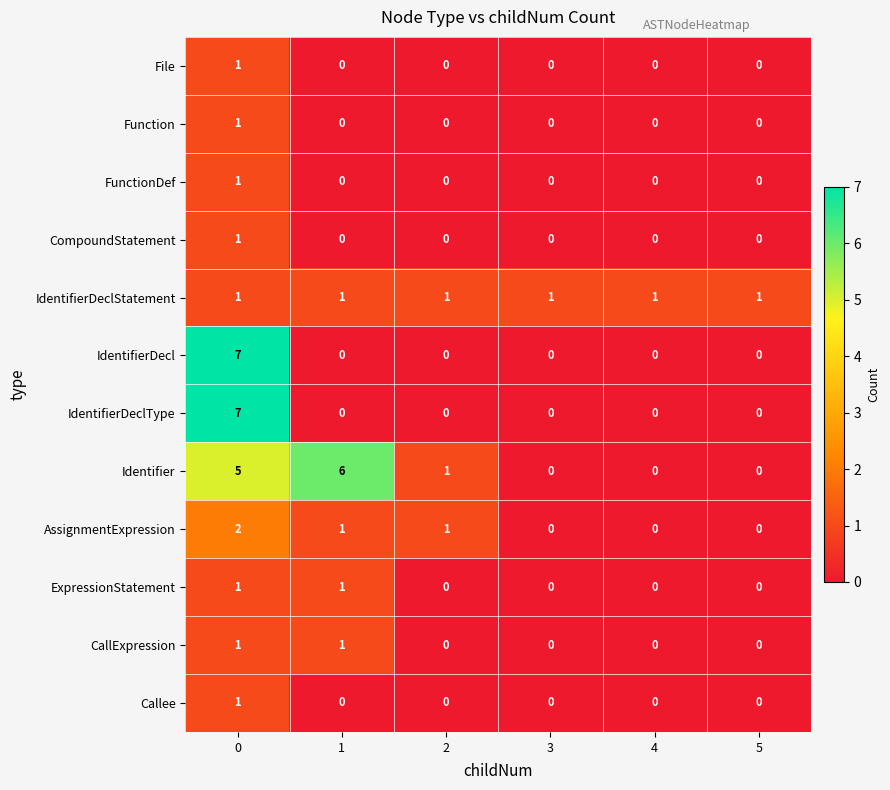

How many ExpressionStatement values are between 0 and 1?

6